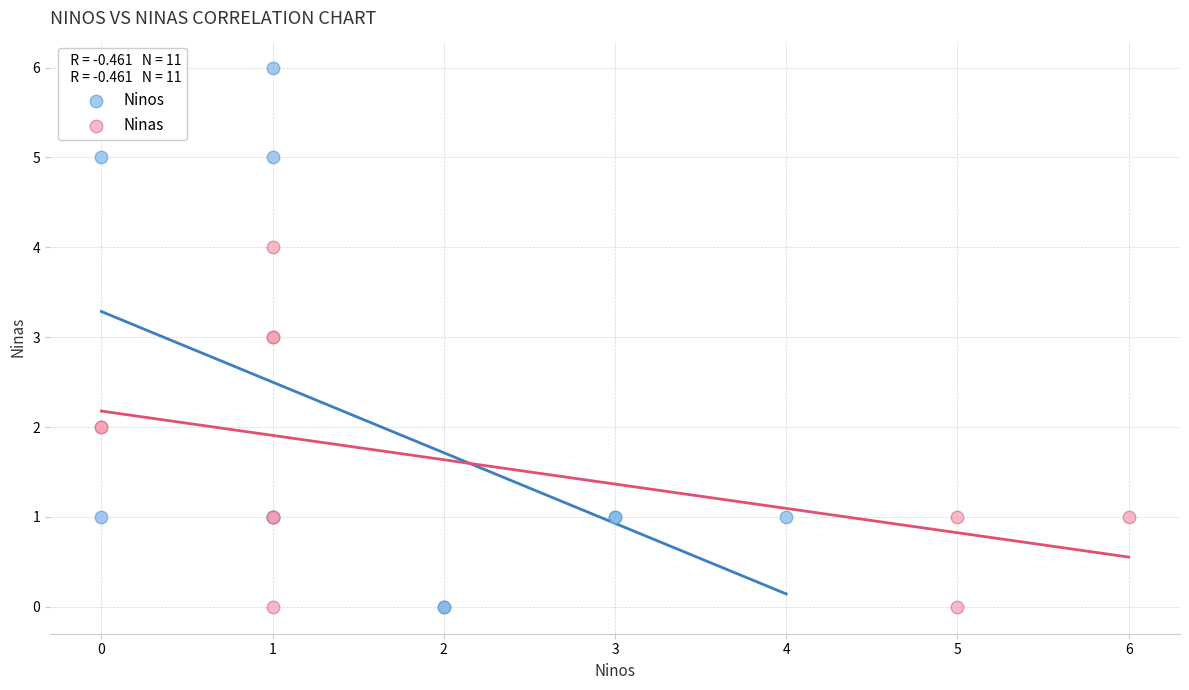

Which series has the widest spread of Y values?

Ninos